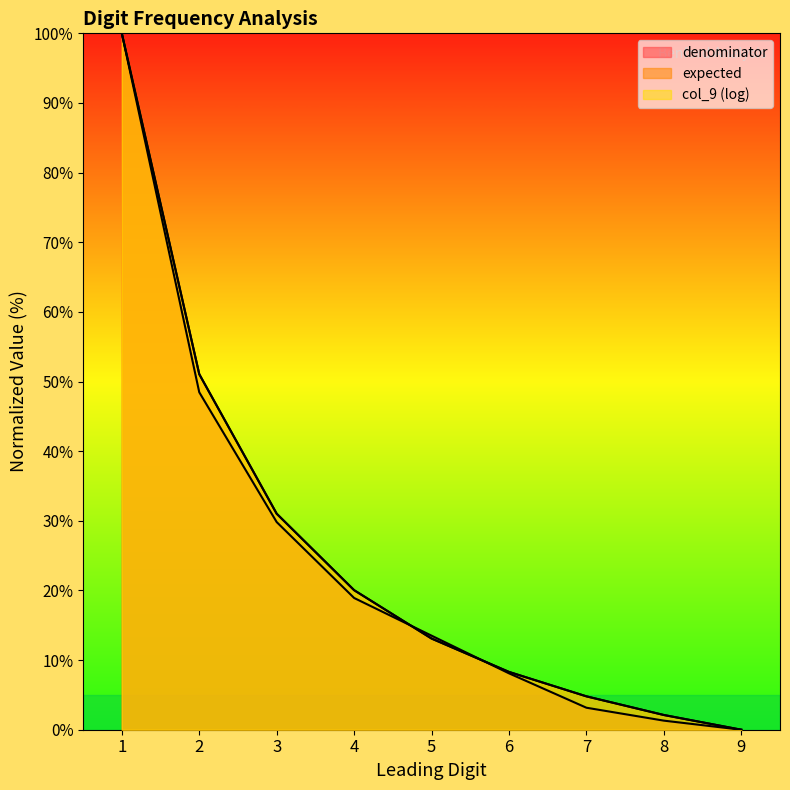

What is the difference between the highest and lowest values at 6?

0.2